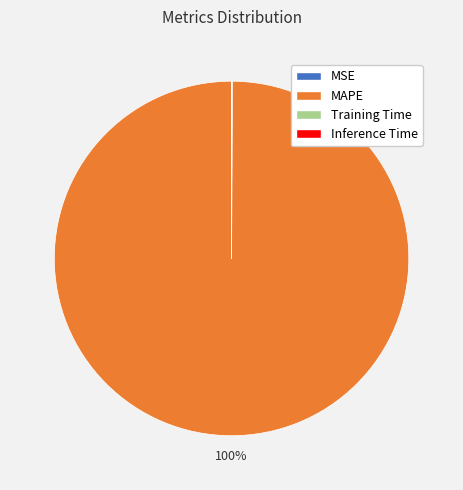

Is there a majority slice in this chart?

Yes